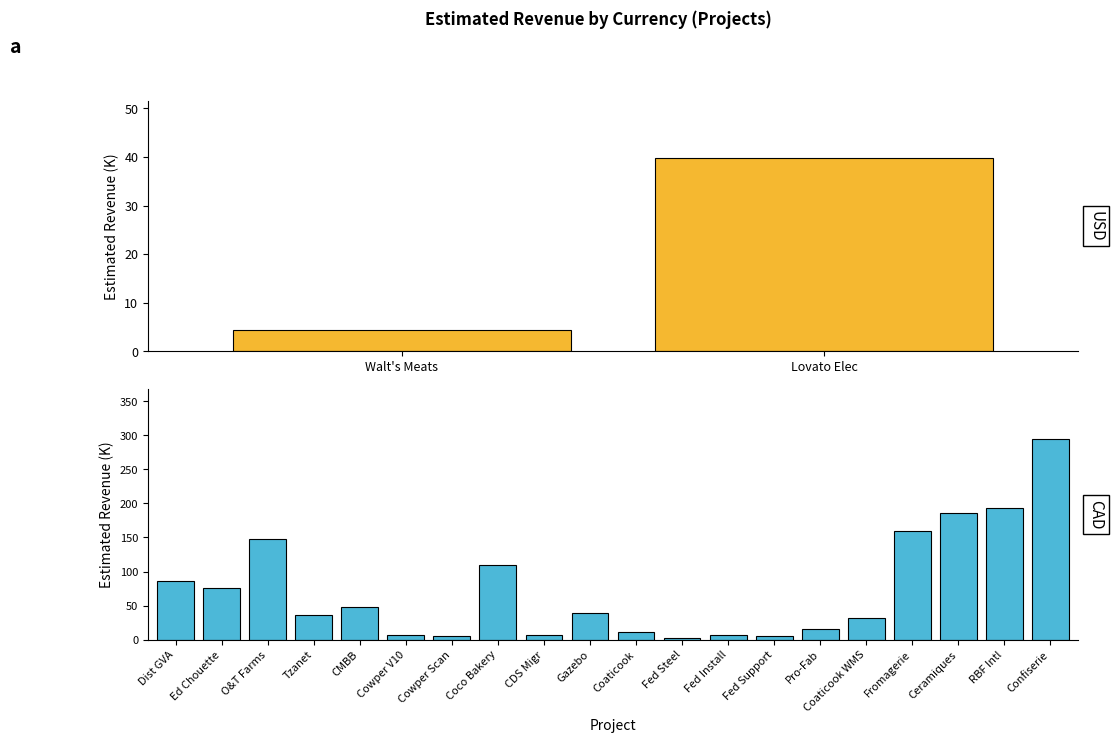

How many distinct data groups are displayed?

1